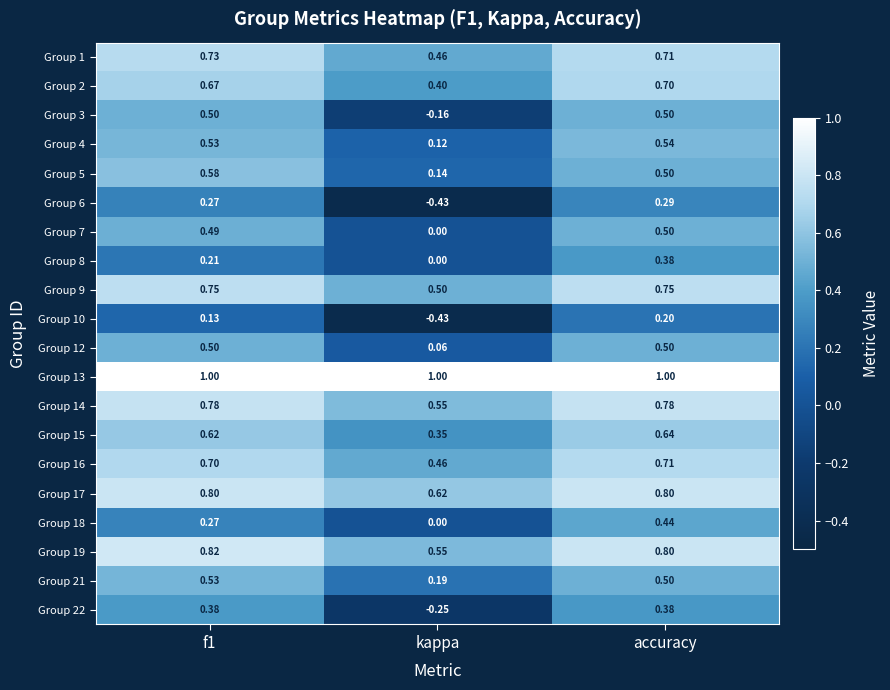

At which label does Group 2 reach its minimum?

kappa